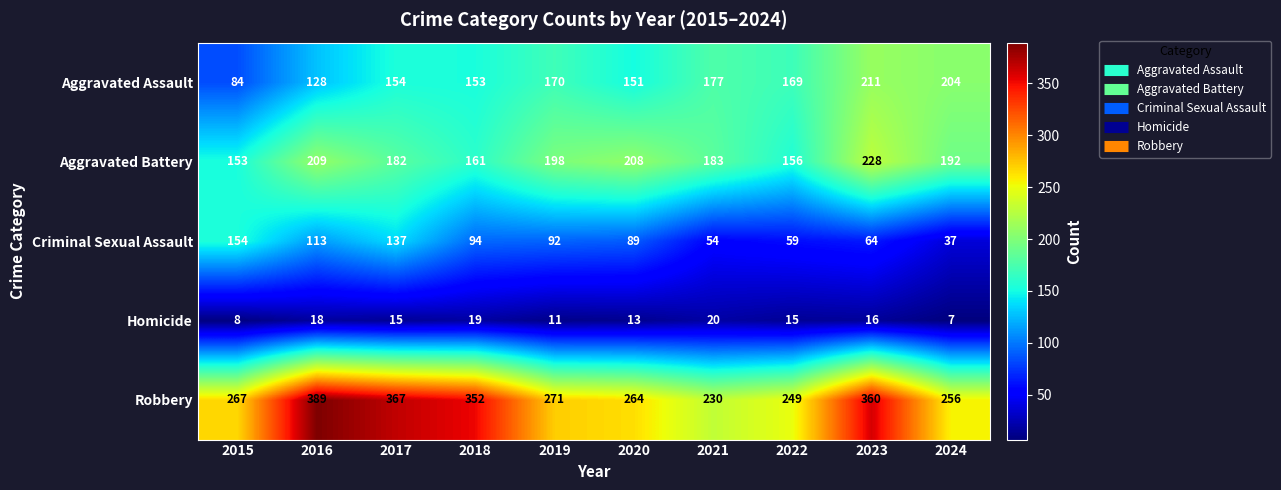

Which series has the largest total across all categories?

Robbery